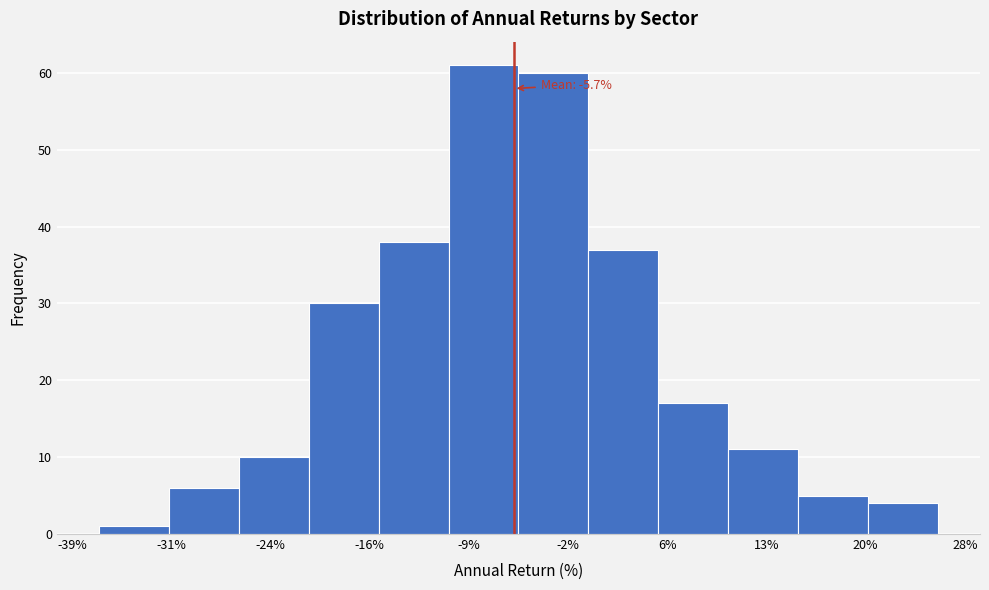

Over which range of the x-axis is the bar tallest?

-11 to -5